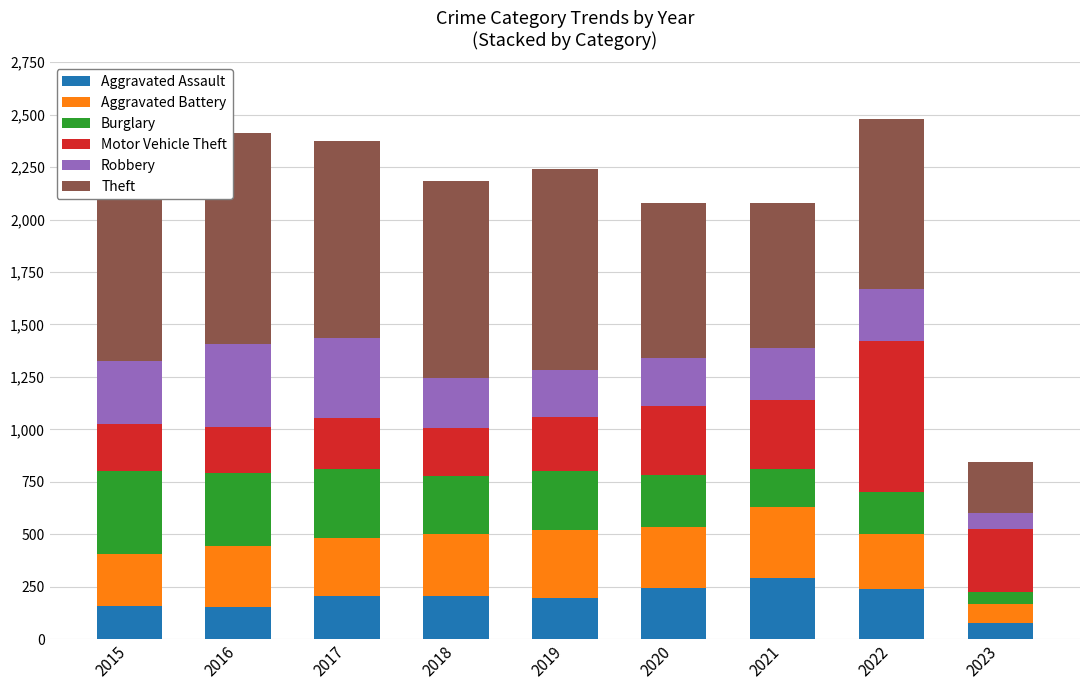

The value of Theft at 2018 is 941. True or false?

True